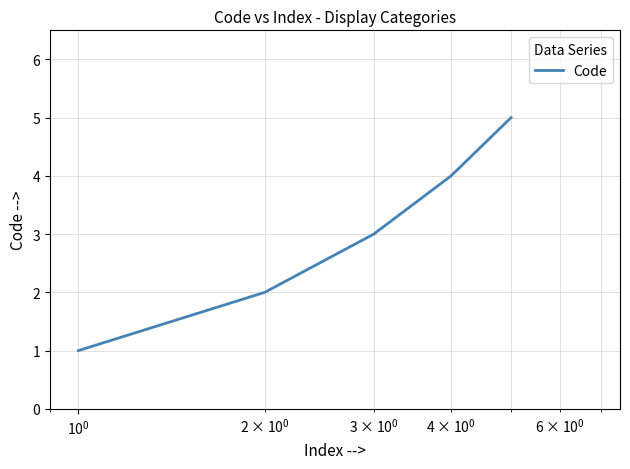

How many values are below 3?

2